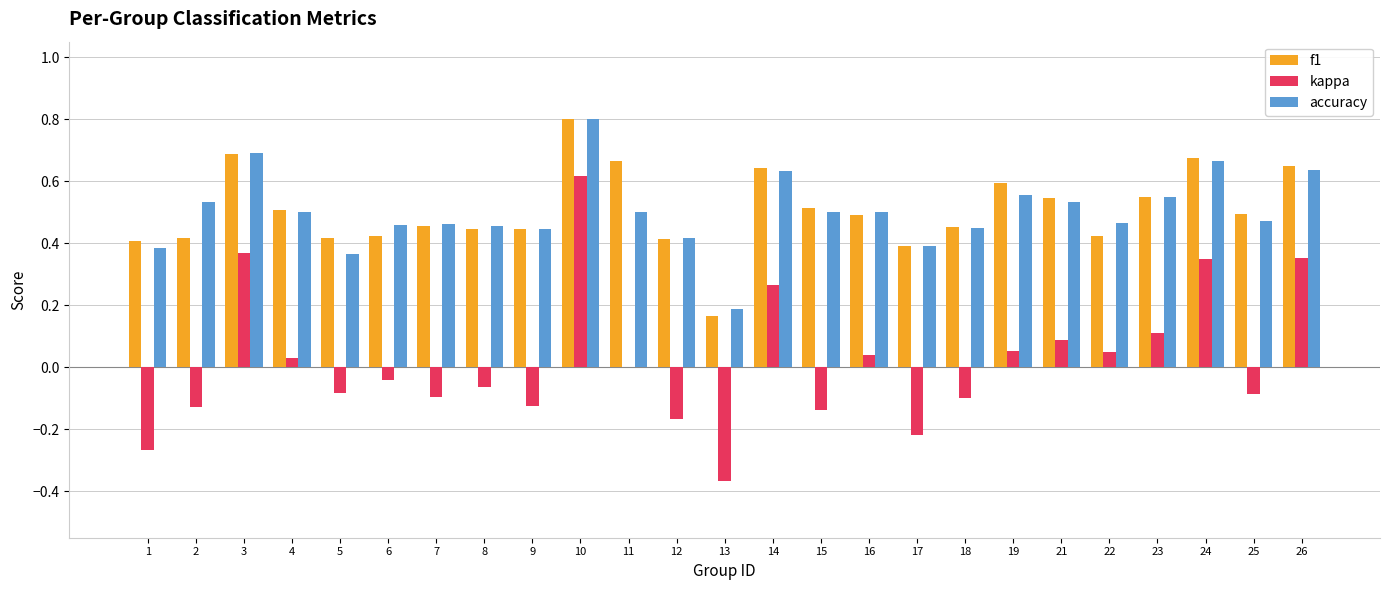

At which label is accuracy closest to 0?

13